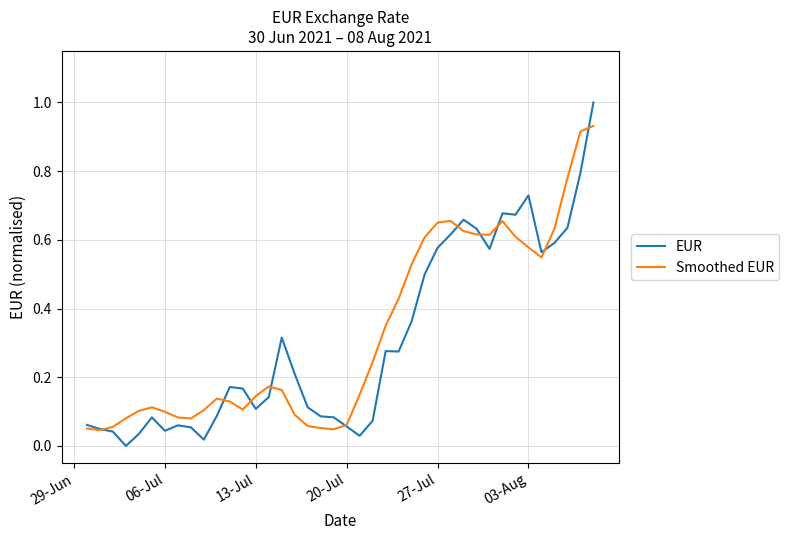

True or false: Smoothed EUR has more than 2 interior local peaks.

True